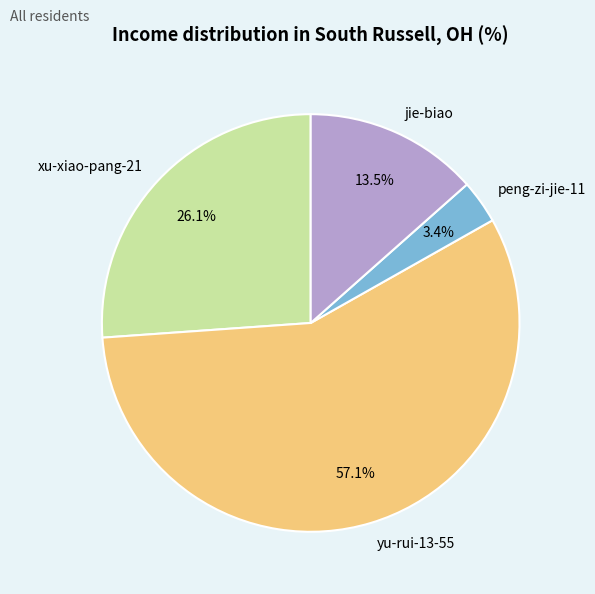

Is yu-rui-13-55 the majority of the pie?

Yes